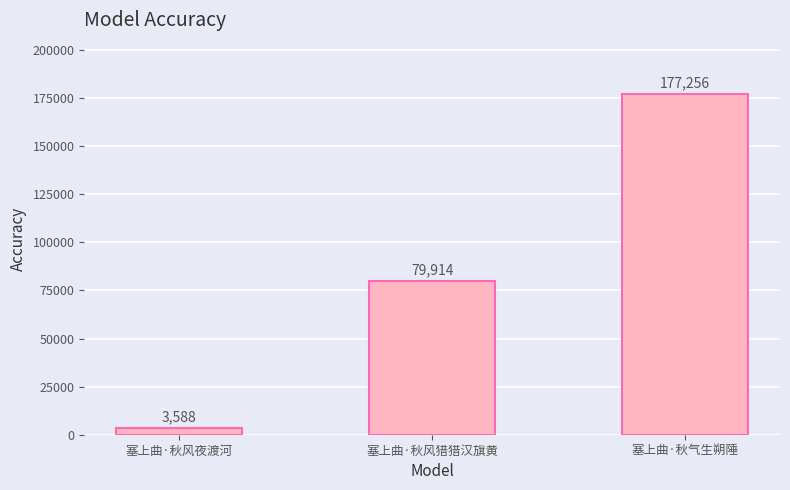

The chart shows a value of 99335 at 塞上曲·秋气生朔陲. True or false?

False